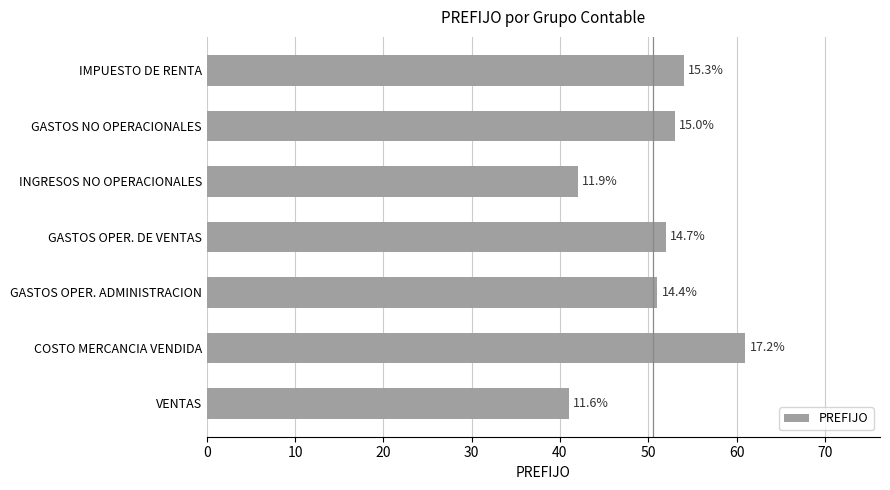

What is the sum of all values?

354